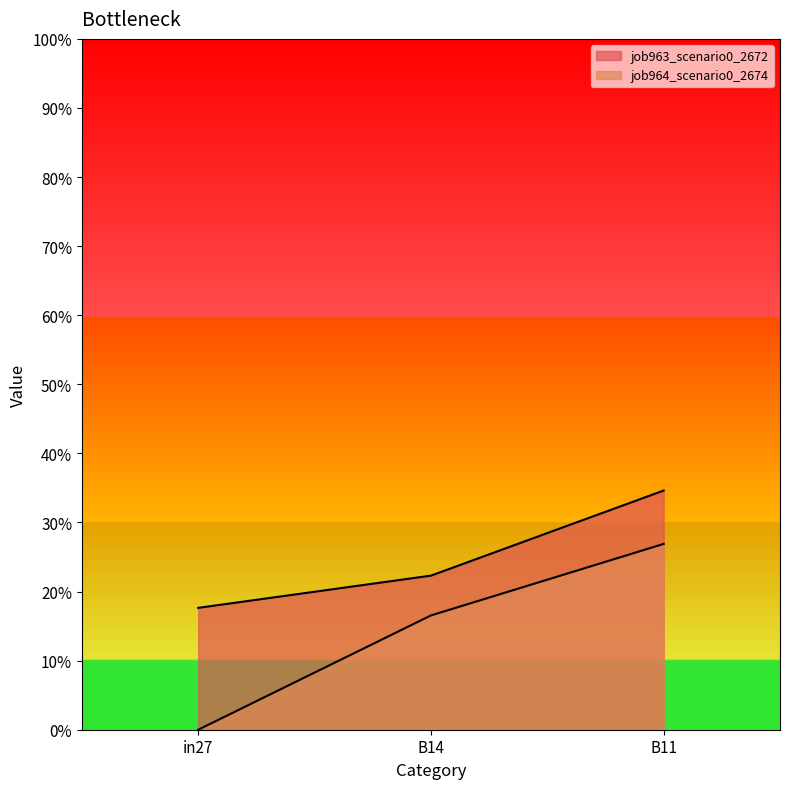

What are all the series names shown in the legend?

job963_scenario0_2672, job964_scenario0_2674